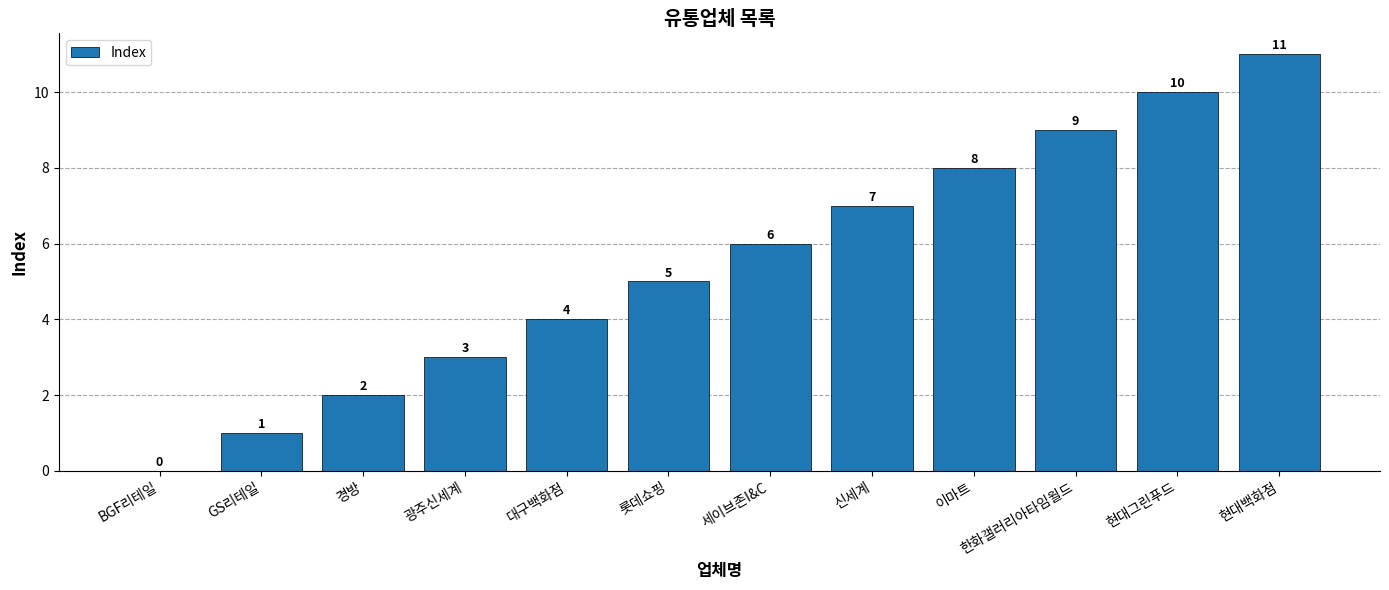

What is the sum of all values?

66